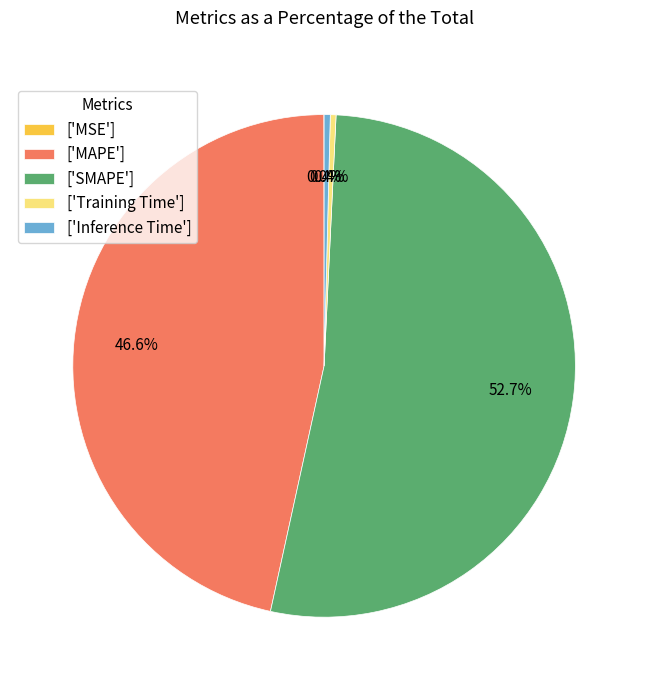

To the nearest percent, what is the difference between the largest and smallest slice percentages?

53%